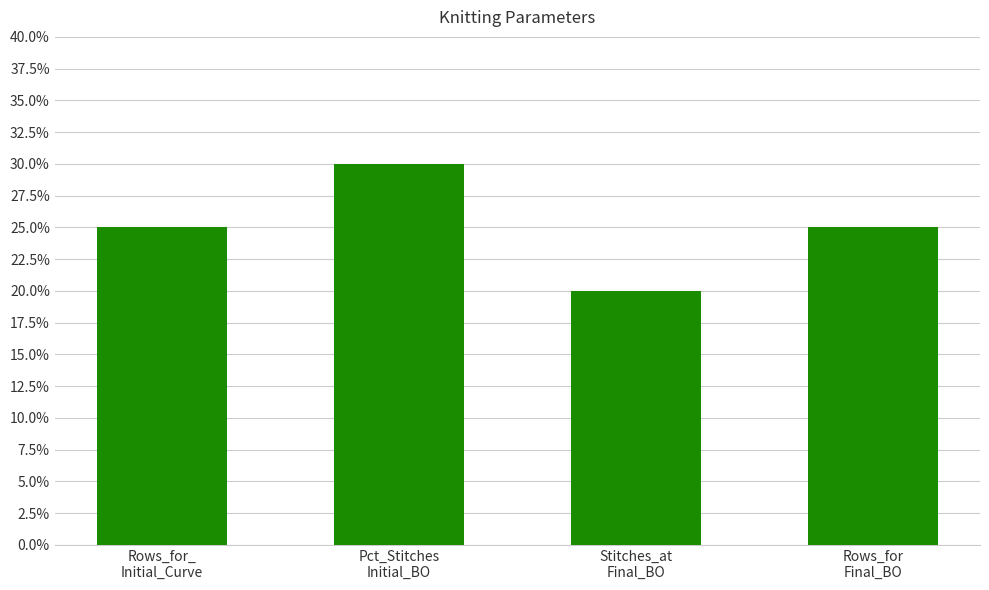

Does the chart contain any negative values?

No